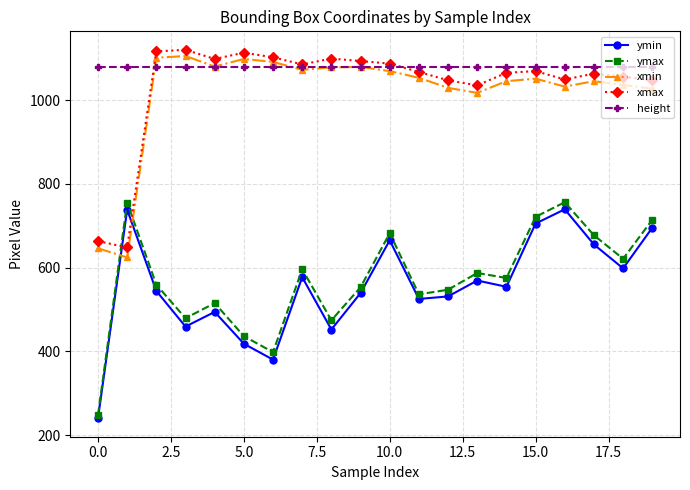

Which series has the largest total across all categories?

height